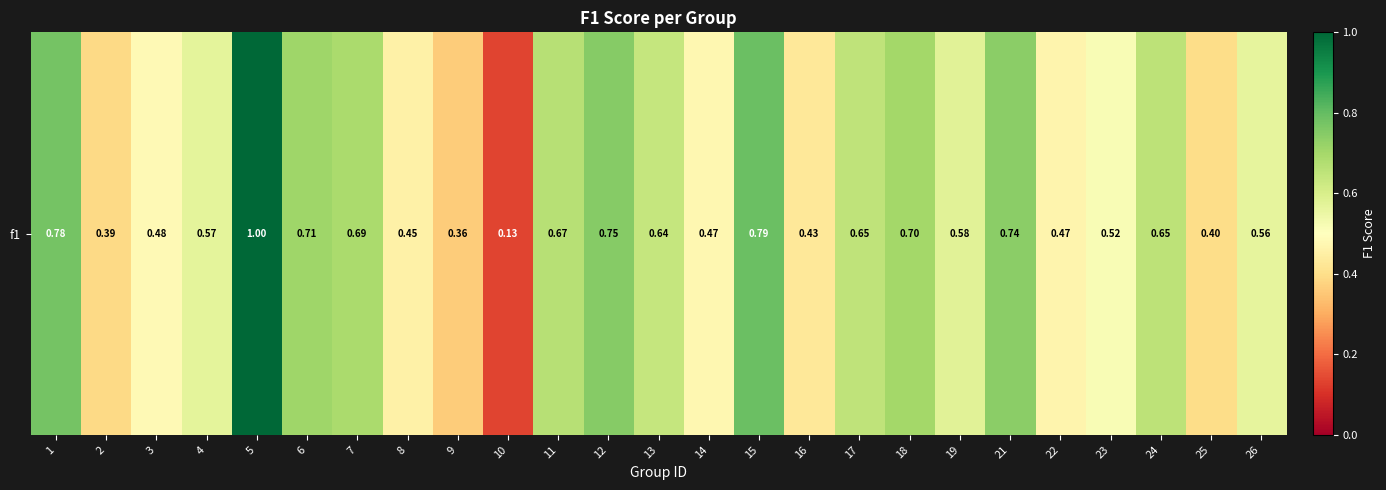

What is the sum of the values at 21 and 6?

1.4